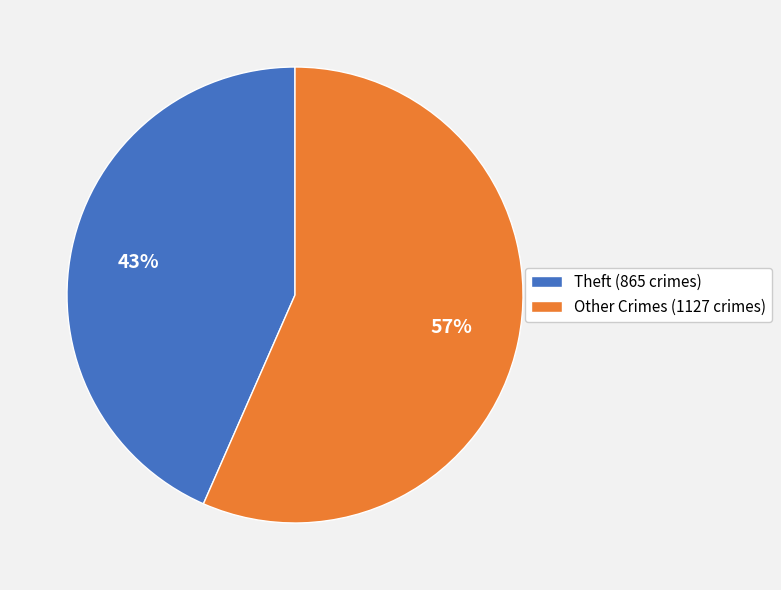

Rank the categories by value from lowest to highest.

Theft (865 crimes), Other Crimes (1127 crimes)